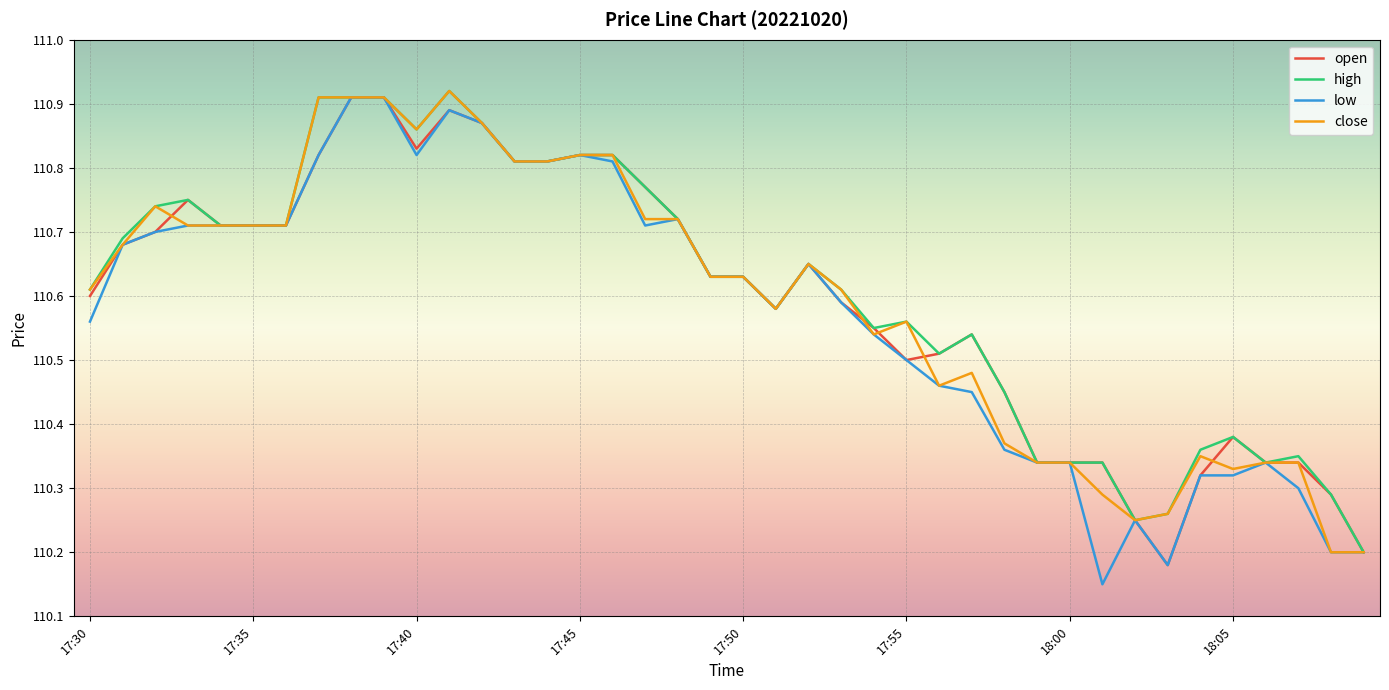

In low, how many points are lower than both neighbors (excluding endpoints)?

5